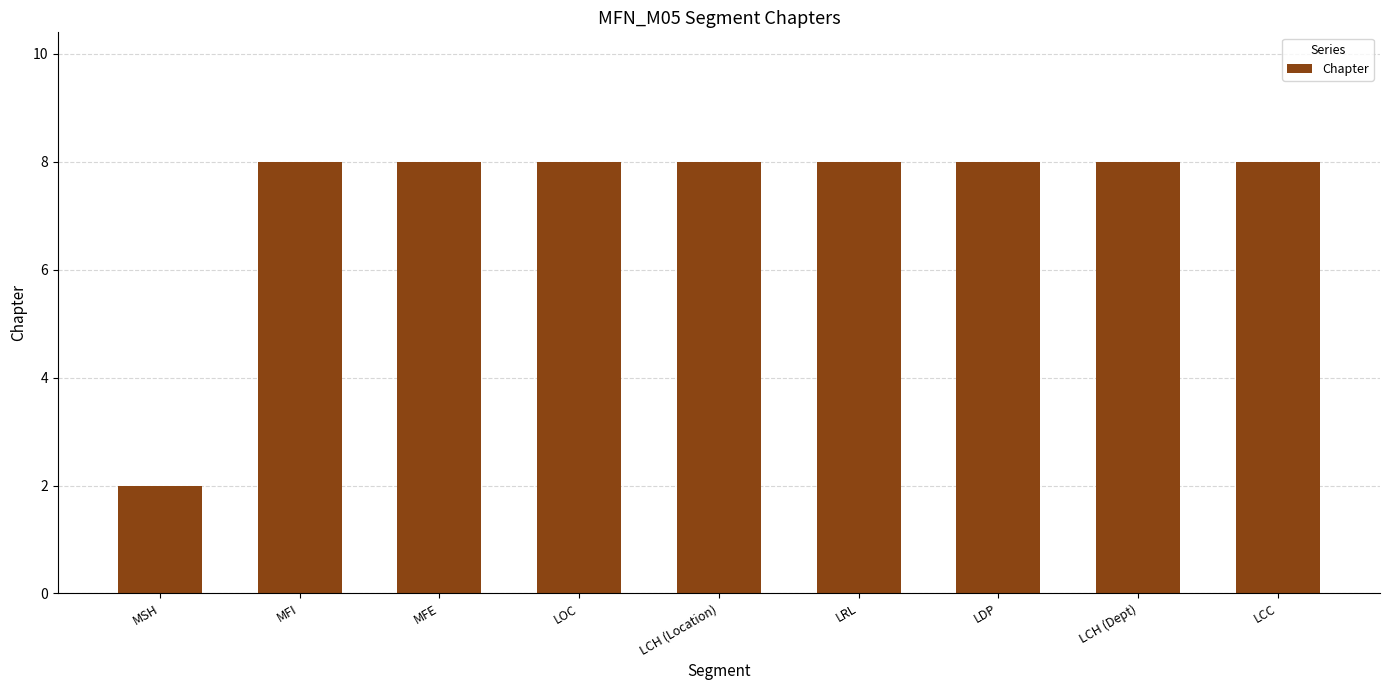

What is the label of the 9th bar from the right?

MSH